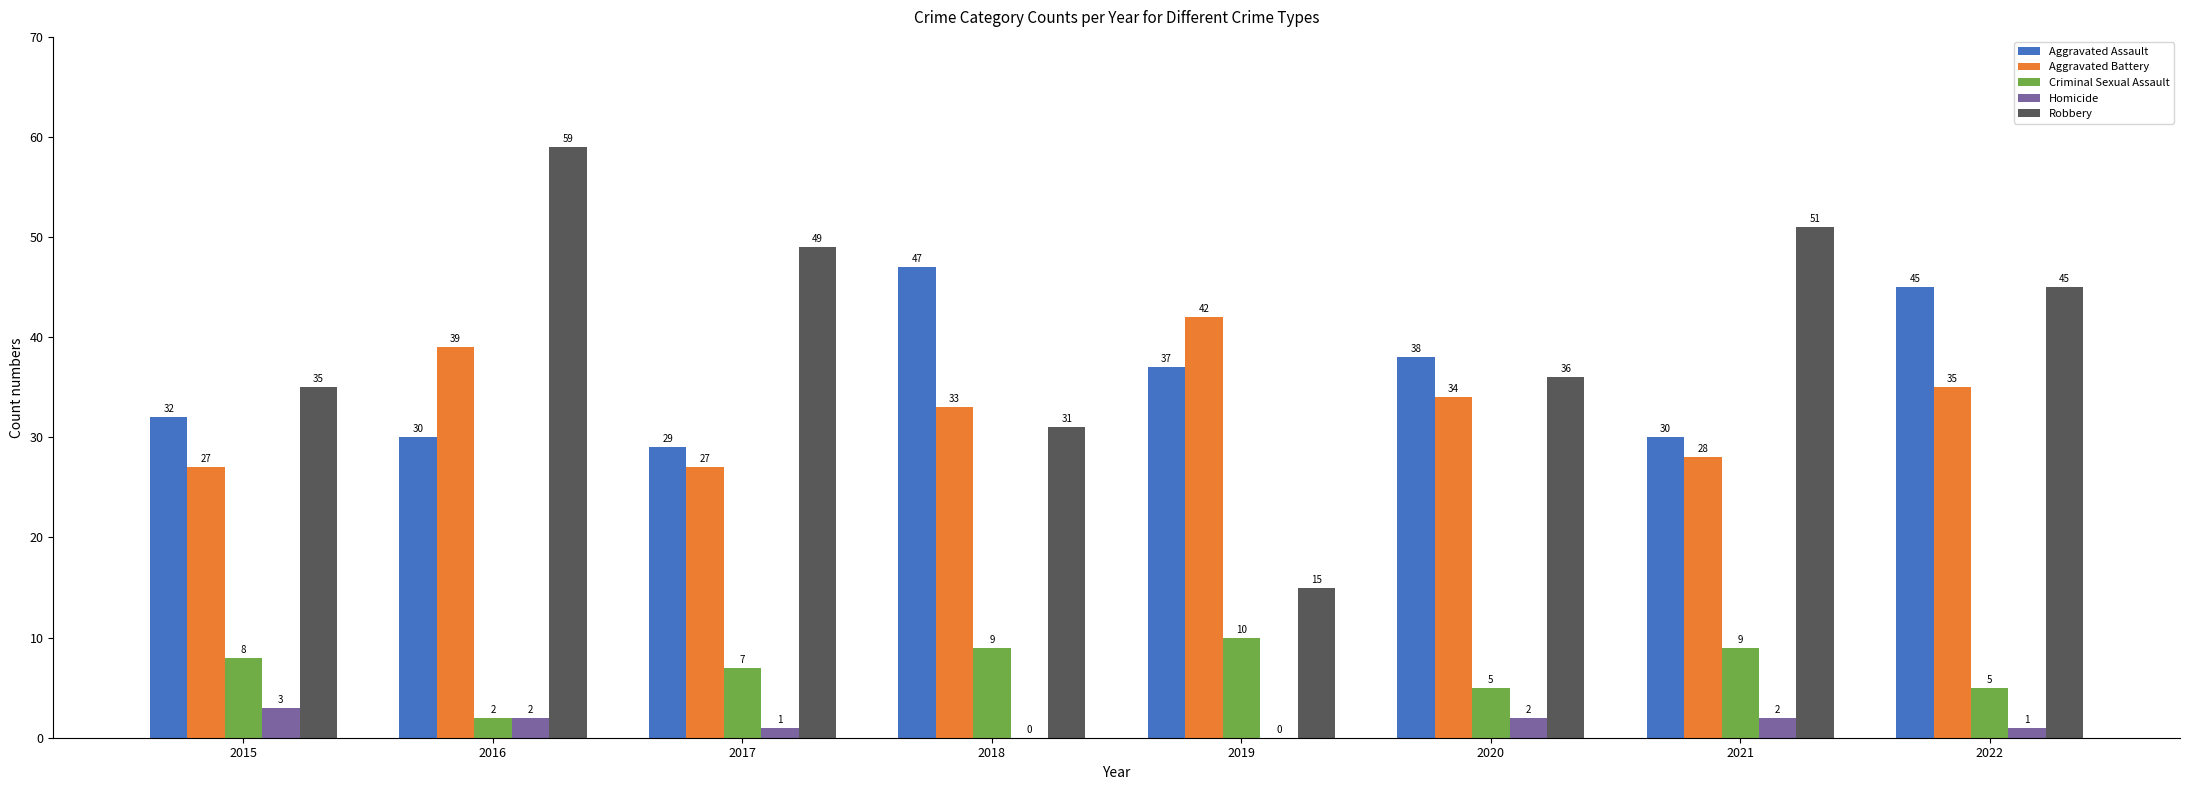

Reading left to right, what are all the values shown in this chart?

Aggravated Assault: 32	30	29	47	37	38	30	45
Aggravated Battery: 27	39	27	33	42	34	28	35
Criminal Sexual Assault: 8	2	7	9	10	5	9	5
Homicide: 3	2	1	0	0	2	2	1
Robbery: 35	59	49	31	15	36	51	45